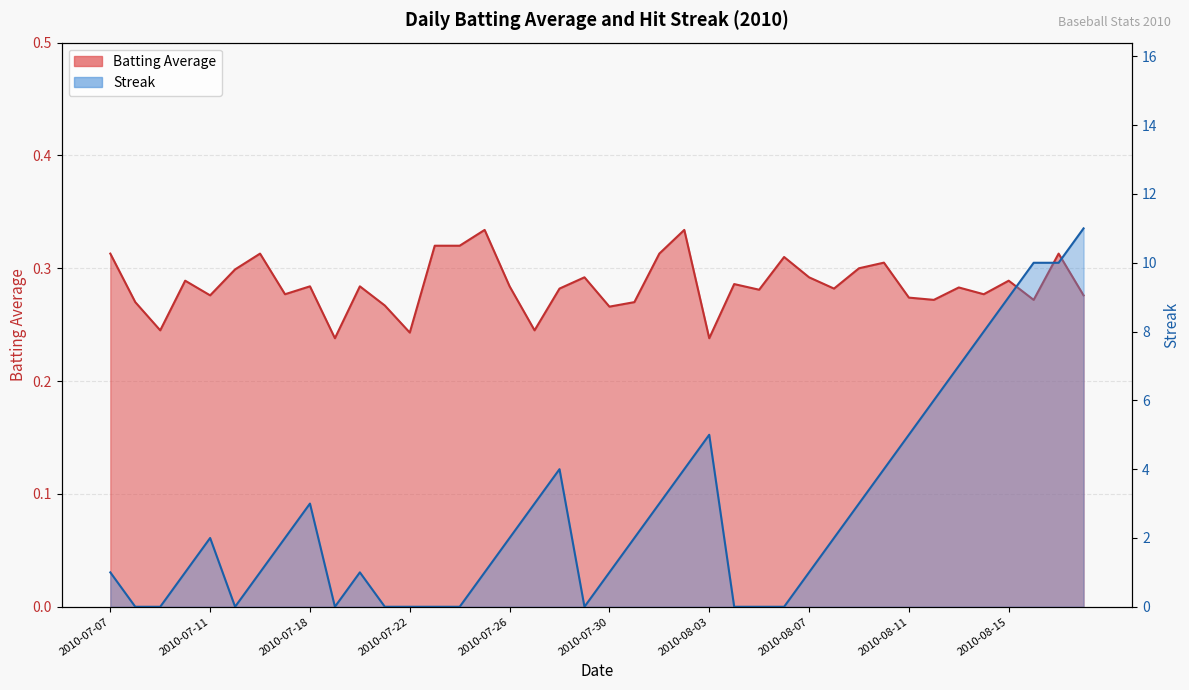

Rank the categories by Batting Average value from lowest to highest.

2010-07-19, 2010-08-03, 2010-07-22, 2010-07-09, 2010-07-27, 2010-07-30, 2010-07-21, 2010-07-08, 2010-07-31, 2010-08-12, 2010-08-16, 2010-08-11, 2010-07-11, 2010-08-18, 2010-07-17, 2010-08-14, 2010-08-05, 2010-07-28, 2010-08-08, 2010-08-13, 2010-07-18, 2010-07-20, 2010-07-26, 2010-08-04, 2010-07-10, 2010-08-15, 2010-07-29, 2010-08-07, 2010-07-15, 2010-08-09, 2010-08-10, 2010-08-06, 2010-07-07, 2010-07-16, 2010-08-01, 2010-08-17, 2010-07-23, 2010-07-24, 2010-07-25, 2010-08-02